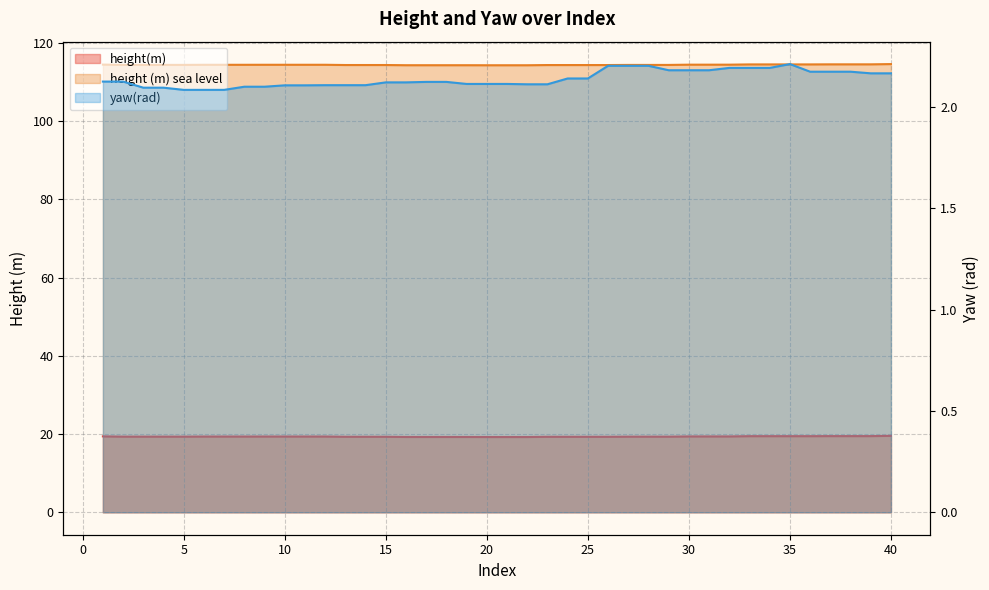

Which series has the largest range (max minus min)?

height (m) sea level